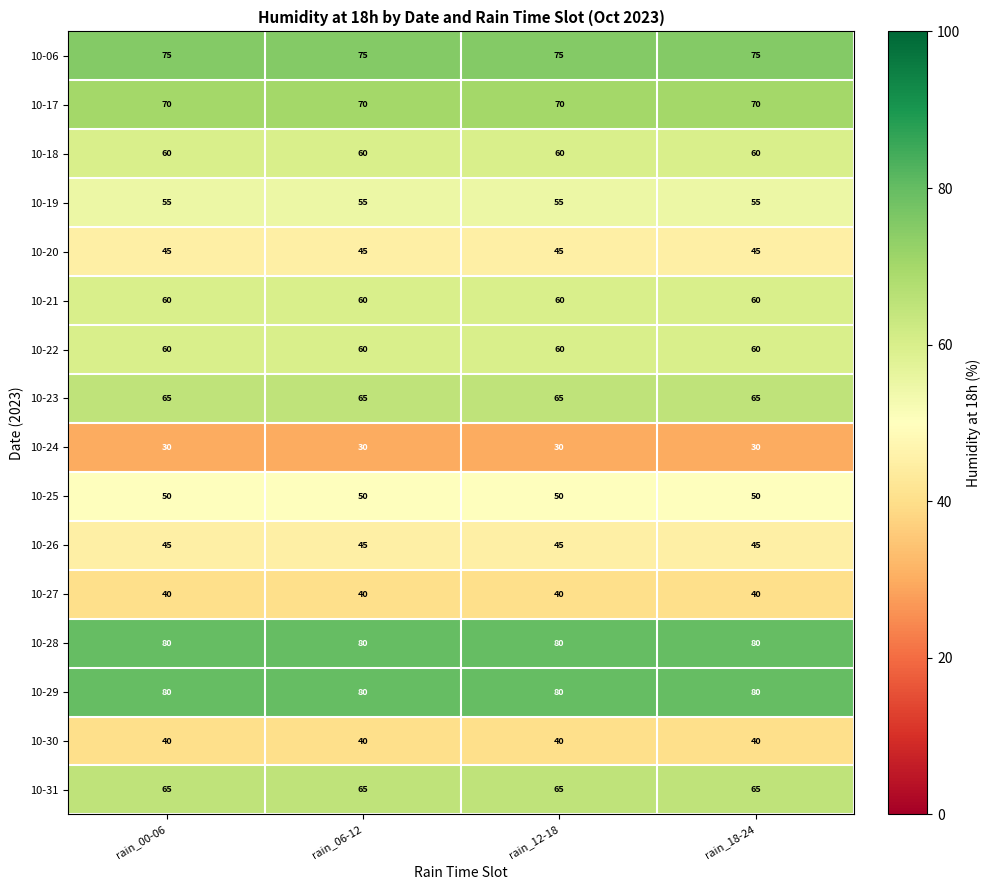

What is the total value across all series at rain_00-06?

920